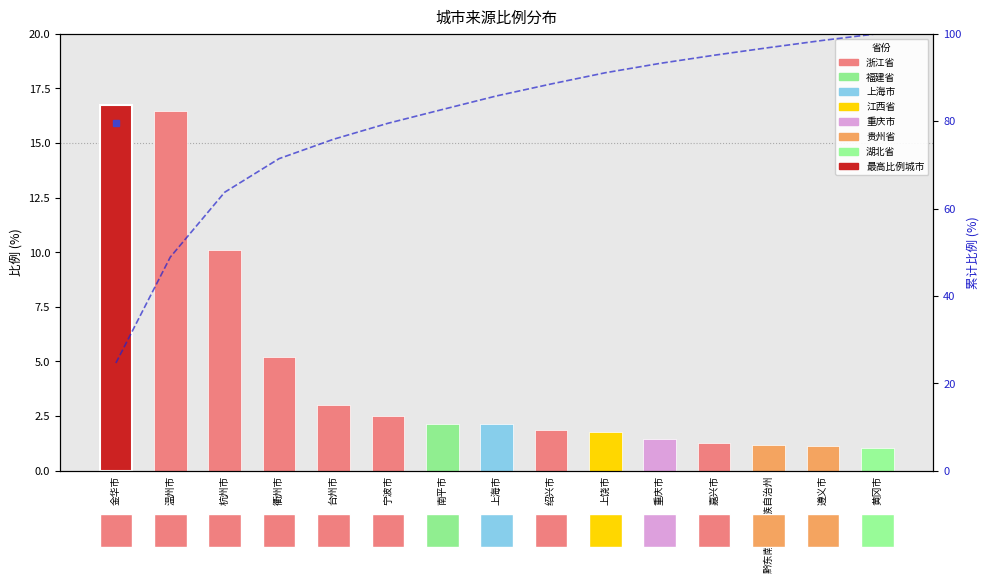

What is the average value of the 比例 series?

4.5